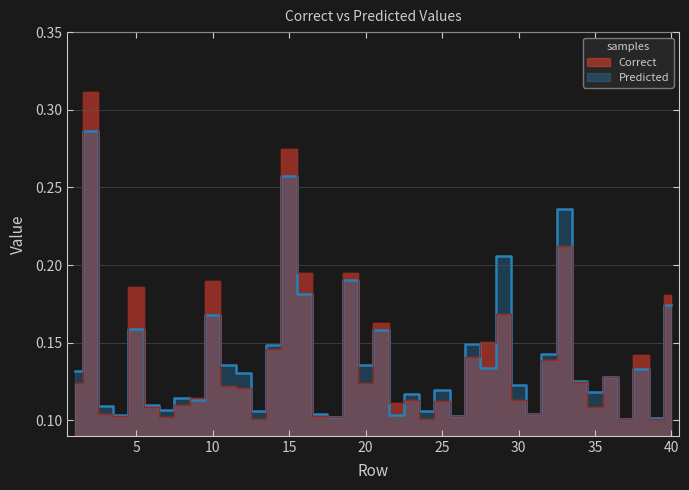

Rank the series at 1 from highest to lowest value.

Predicted, Correct